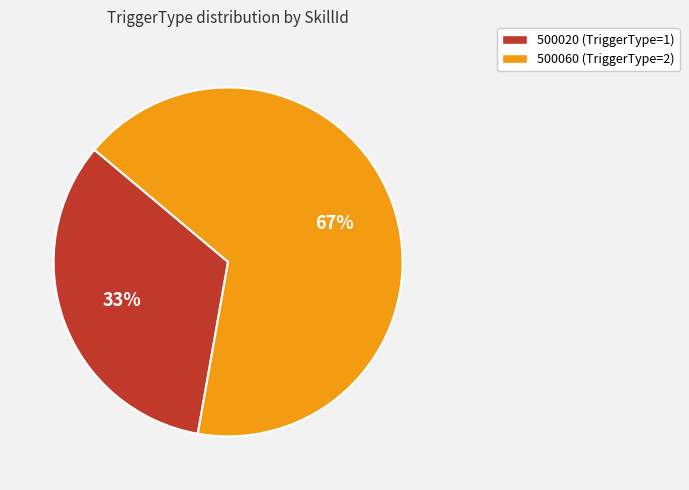

To the nearest percent, what is the average slice percentage?

50%